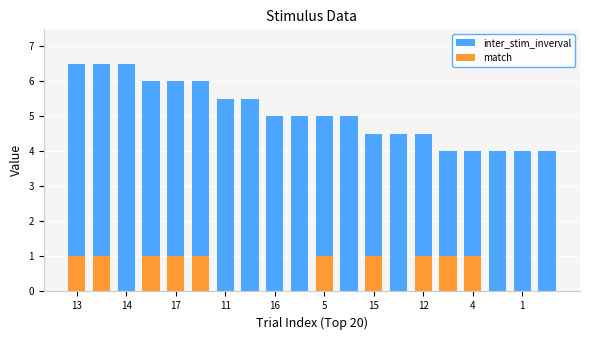

Reading left to right, what are all the values shown in this chart?

inter_stim_inverval: 6.5	6.5	6.5	6.0	6.0	6.0	5.5	5.5	5.0	5.0	5.0	5.0	4.5	4.5	4.5	4.0	4.0	4.0	4.0	4.0
match: 1.0	1.0	0.0	1.0	1.0	1.0	0.0	0.0	0.0	0.0	1.0	0.0	1.0	0.0	1.0	1.0	1.0	0.0	0.0	0.0